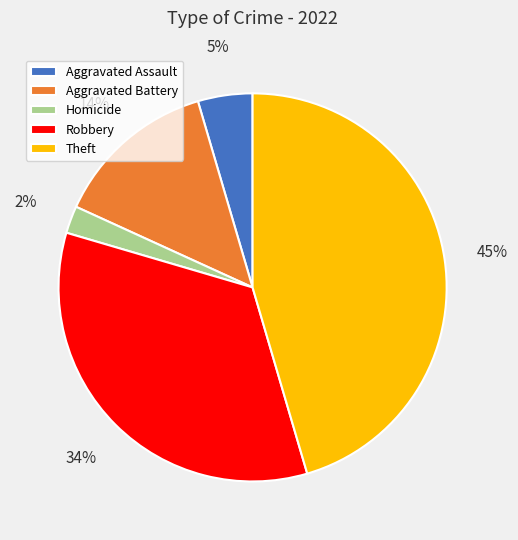

Which has a higher value, Aggravated Battery or Homicide?

Aggravated Battery